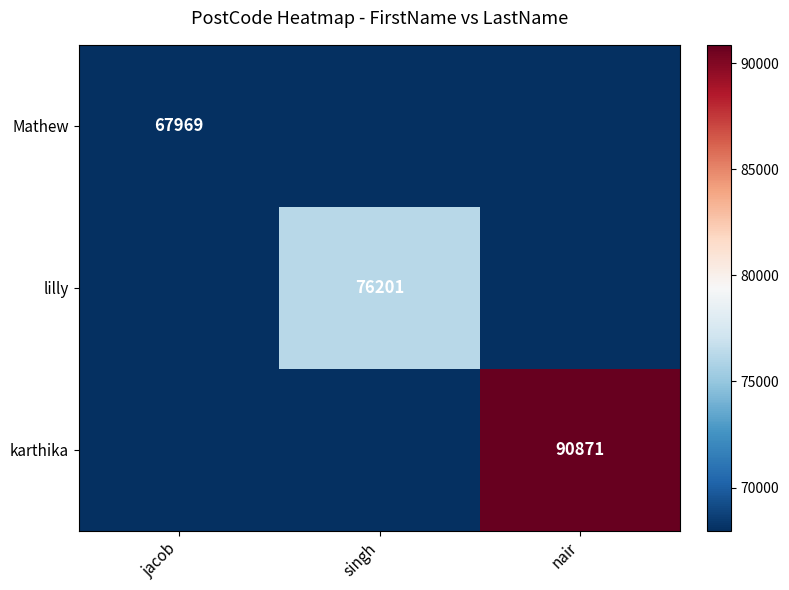

What is the sum of all lilly values?

212139